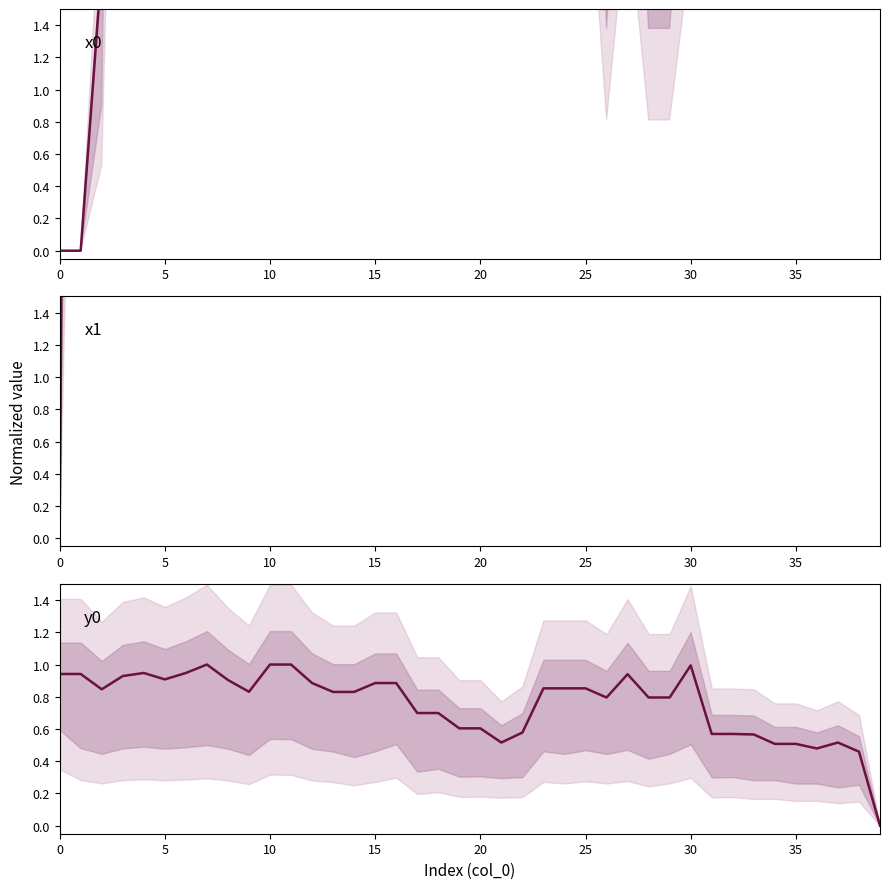

Reading left to right, transcribe all the data shown in this chart.

x0: 0.0	0.0	1.8	18.7	21.3	15.7	21.3	20.9	15.2	23.6	20.9	20.9	12.6	23.6	23.6	12.6	12.6	27.8	27.8	32.9	32.9	37.6	28.9	8.9	8.9	8.9	2.7	7.1	2.7	2.7	6.2	27.5	27.5	27.0	17.9	17.9	13.4	37.6	10.4	39.0
x1: 0.0	18.8	19.4	26.4	27.8	26.2	29.3	29.1	26.2	30.3	30.7	28.8	26.1	32.7	30.6	24.2	24.3	34.1	30.3	35.7	32.9	36.2	32.2	24.2	22.5	22.6	22.5	22.6	19.1	19.4	21.9	32.0	32.2	29.4	29.4	26.4	26.4	39.0	25.2	37.6
y0: 0.9	0.9	0.8	0.9	0.9	0.9	0.9	1.0	0.9	0.8	1.0	1.0	0.9	0.8	0.8	0.9	0.9	0.7	0.7	0.6	0.6	0.5	0.6	0.9	0.9	0.9	0.8	0.9	0.8	0.8	1.0	0.6	0.6	0.6	0.5	0.5	0.5	0.5	0.5	0.0